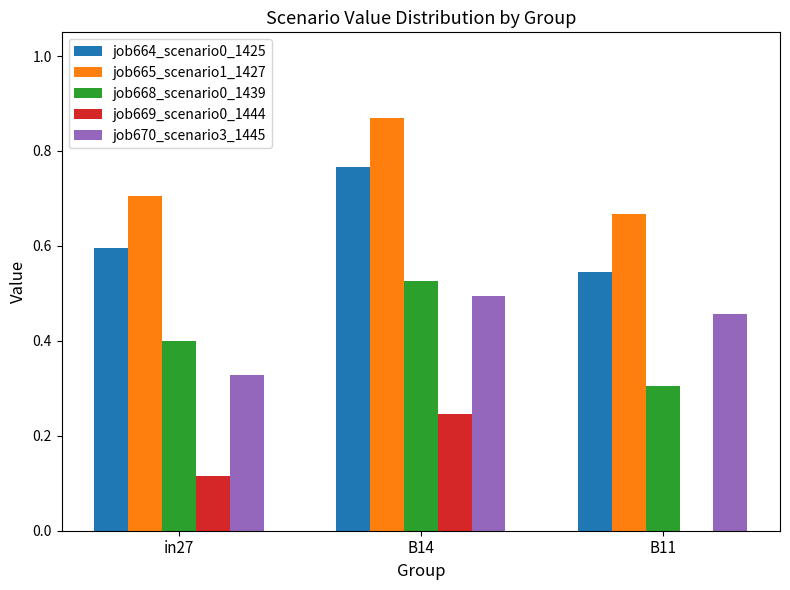

Between B14 and B11, which series saw the biggest shift?

job669_scenario0_1444